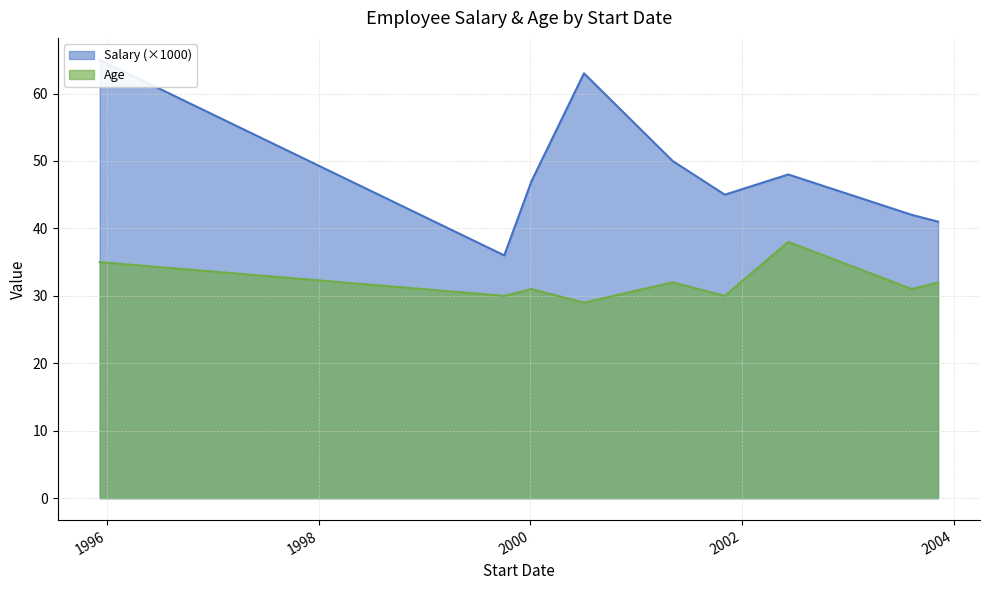

Between 1995-12-07 and 2003-08-10, which series saw the biggest shift?

Salary